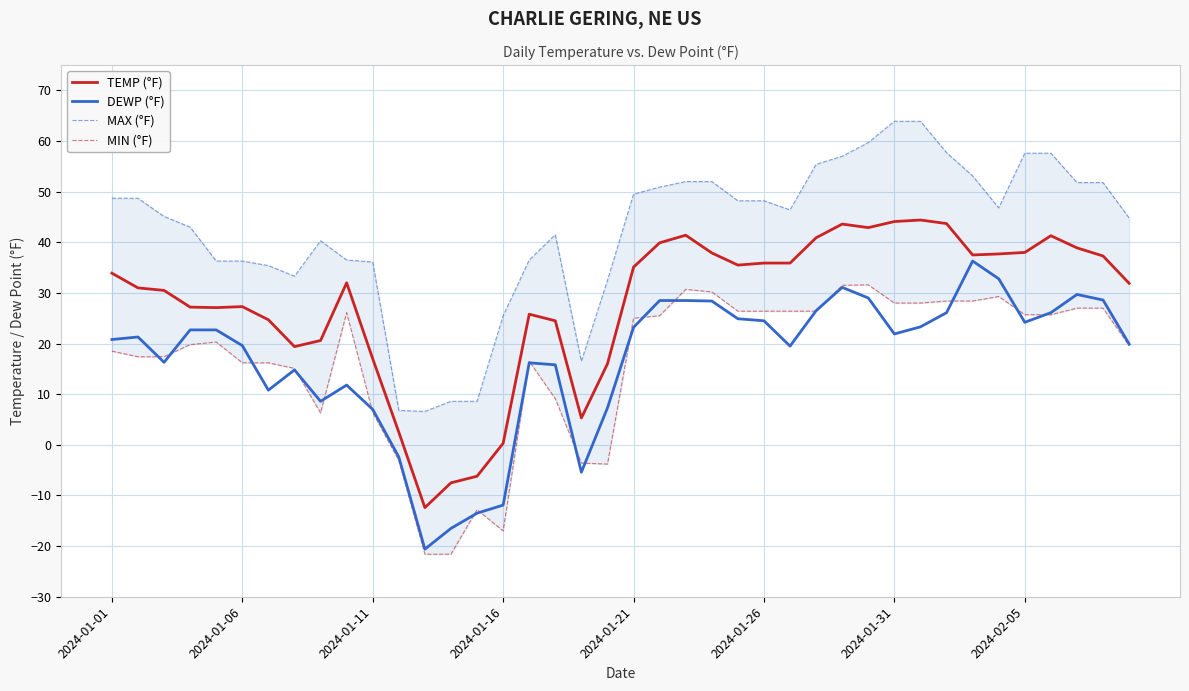

After their last crossing, which series has the higher values: MIN (°F) or DEWP (°F)?

DEWP (°F)